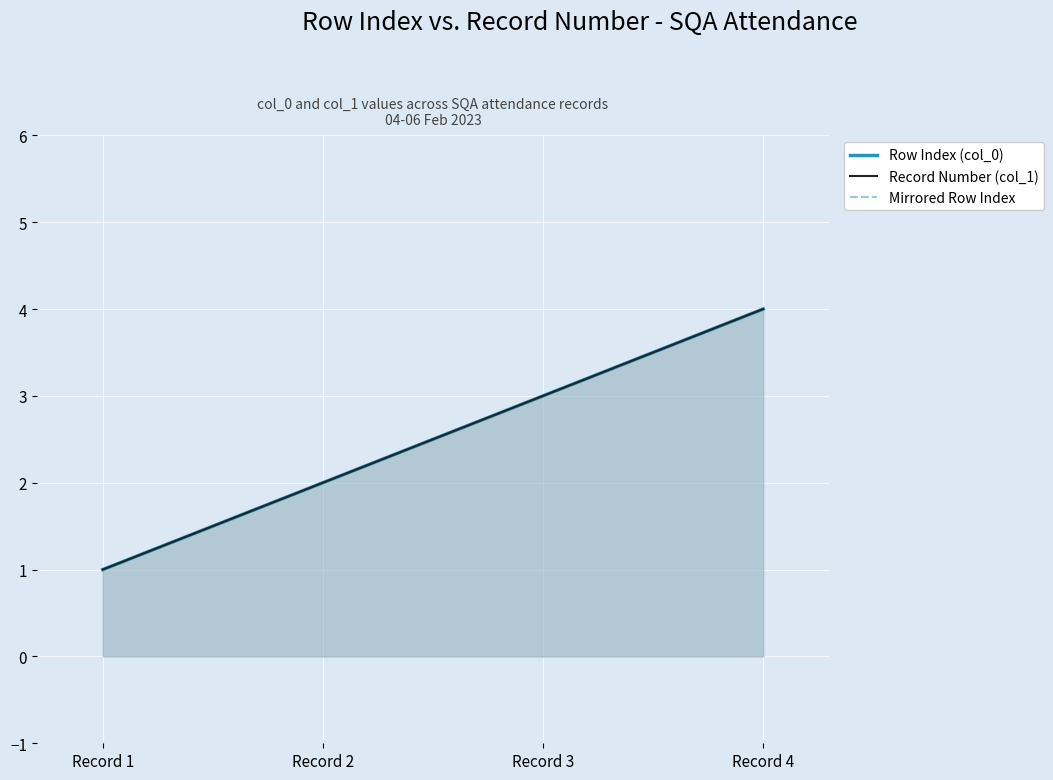

Reading left to right, what are all the values shown in this chart?

Row Index (col_0): 1	2	3	4
Record Number (col_1): 1	2	3	4
Mirrored Row Index: -1	-2	-3	-4